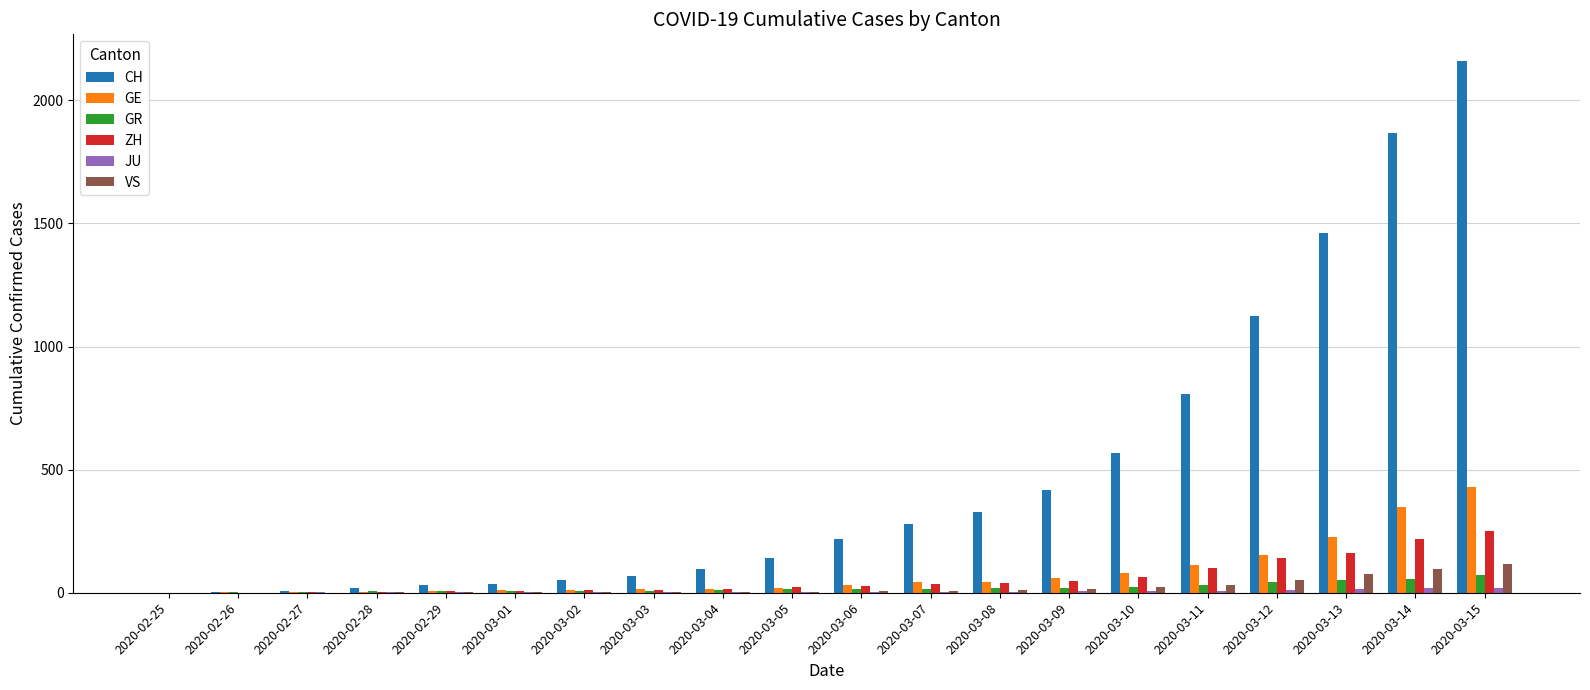

Which label corresponds to the largest value in the chart?

2020-03-15